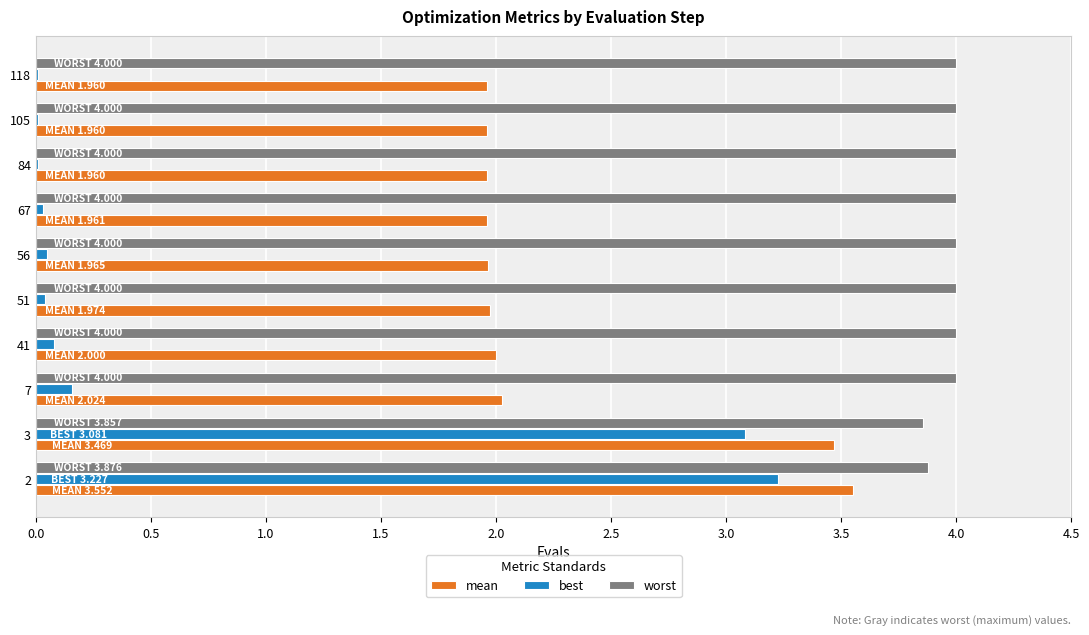

Is the value of best at 51 greater than the value of worst at 2?

No